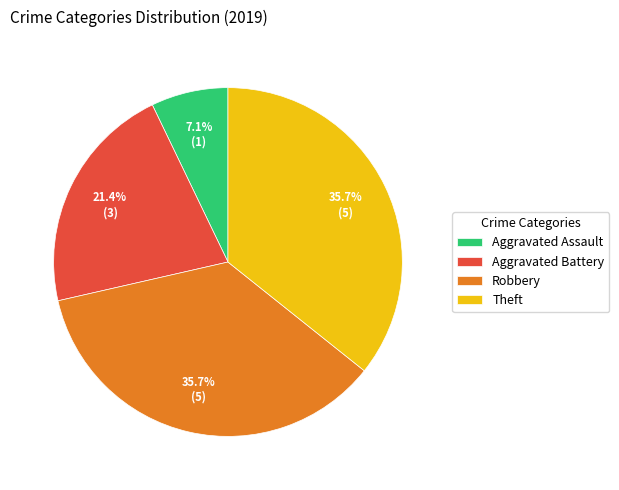

True or false: Aggravated Assault accounts for 7% of the total.

True